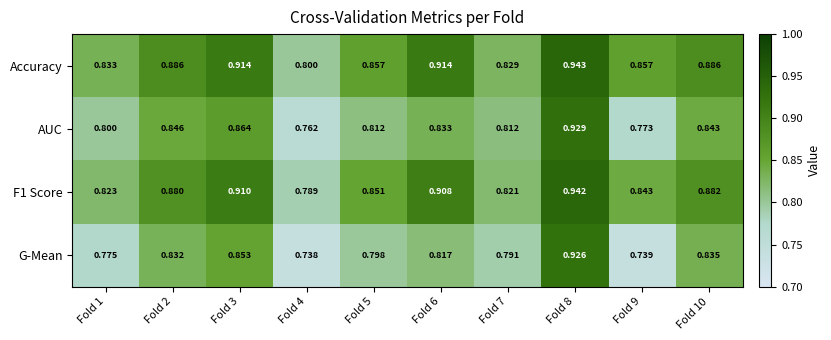

Which series has the largest total across all categories?

Accuracy